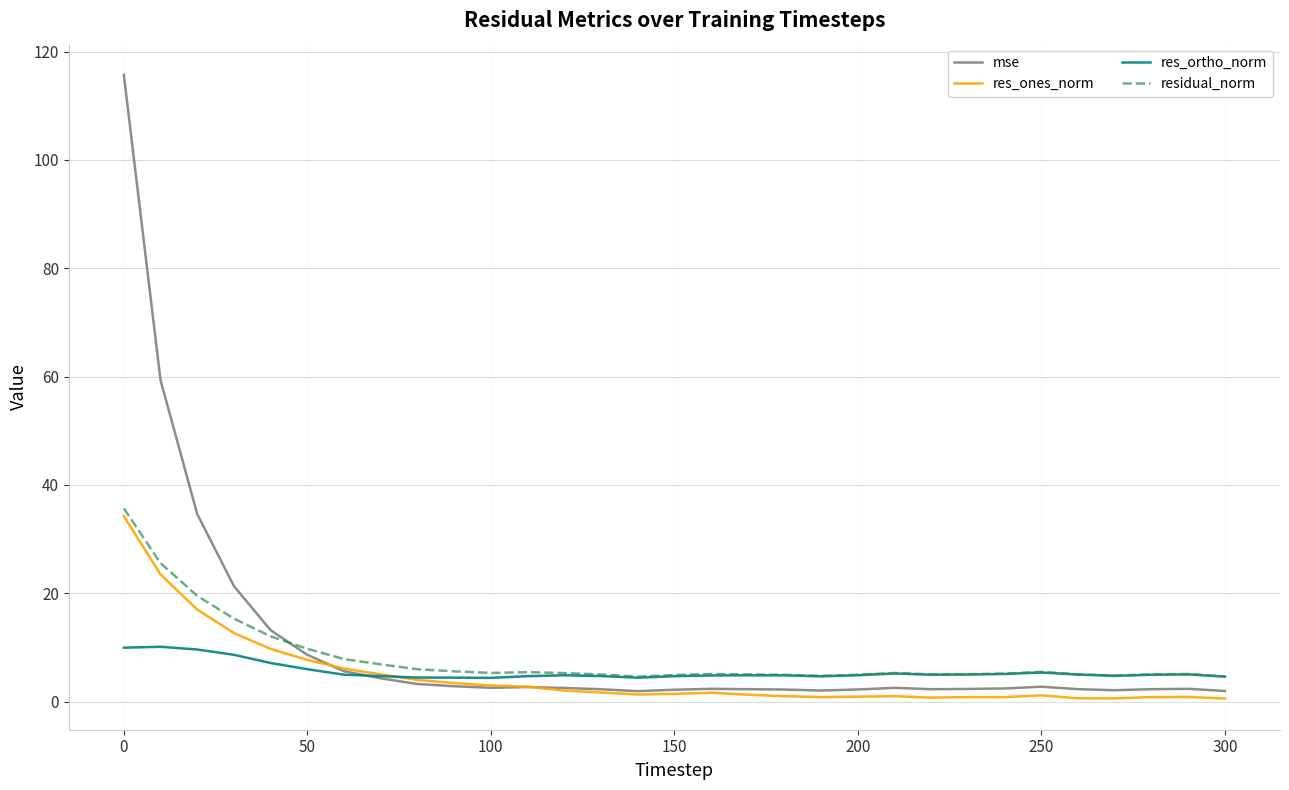

How many lines are shown in the chart?

4